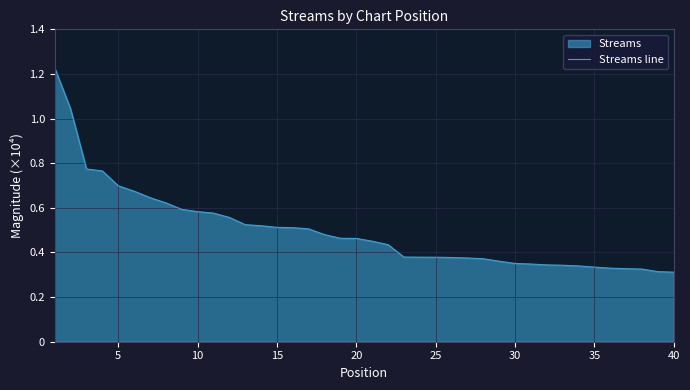

How many values are below 4629?

20